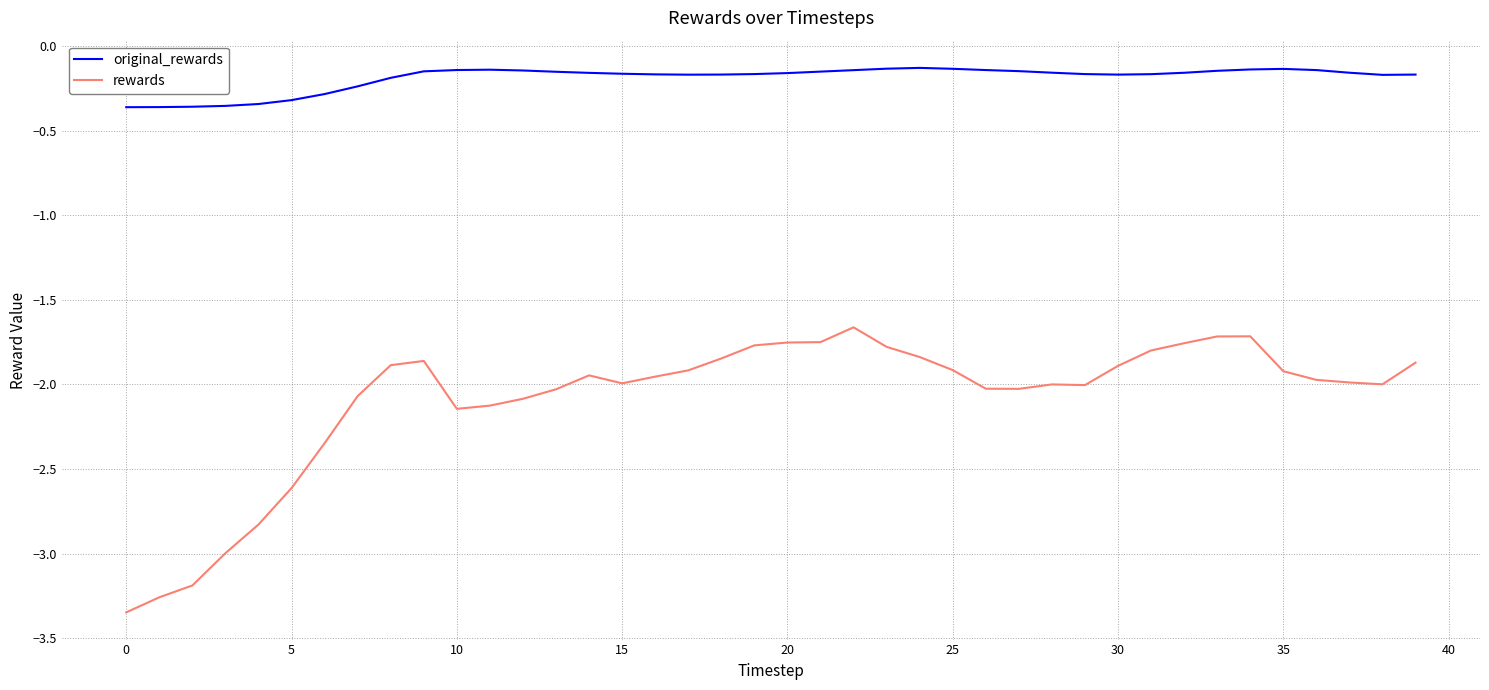

Which series has the largest total across all categories?

original_rewards